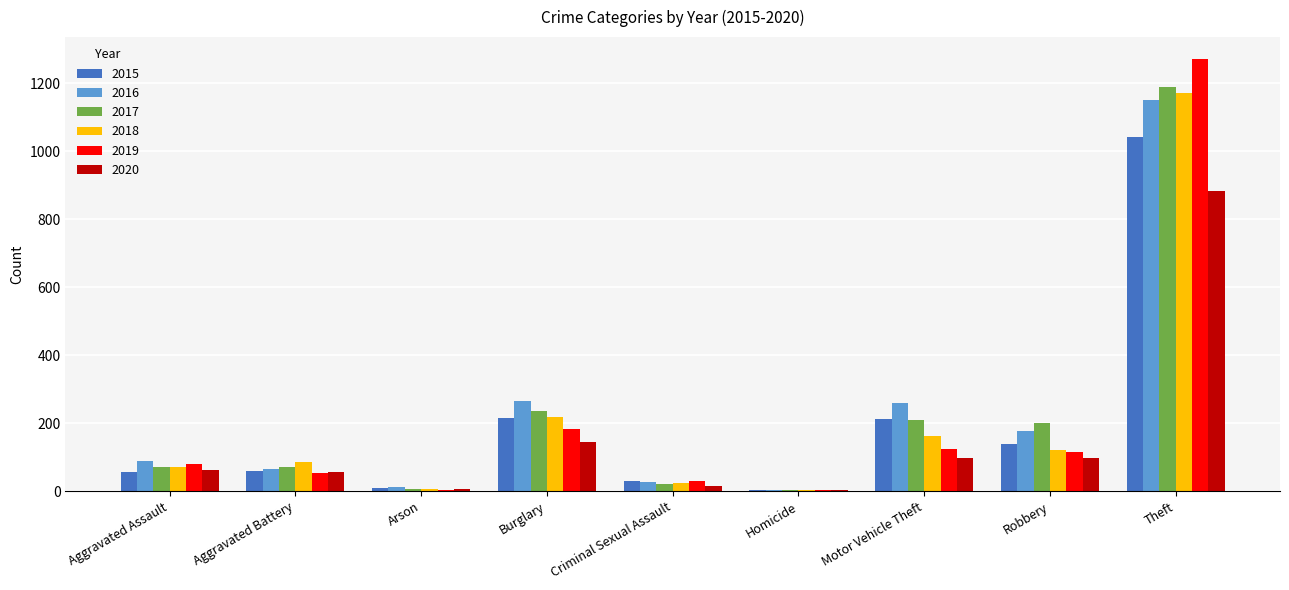

True or false: 2018 has a value of 1170 at Theft.

True